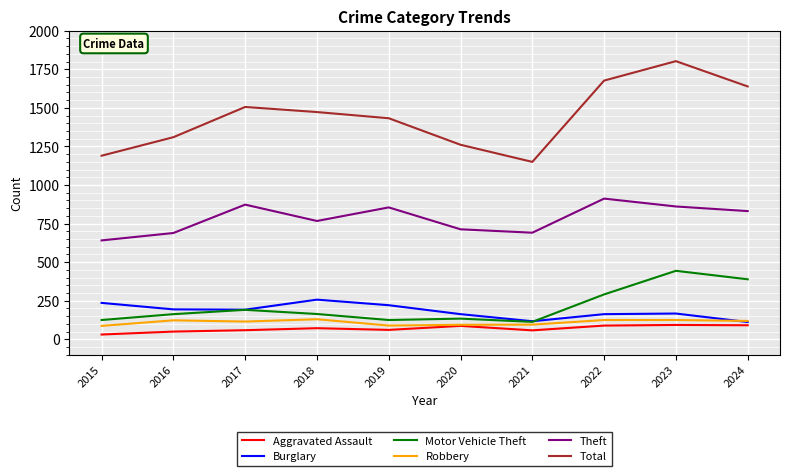

Between 2016 and 2022, which series saw the biggest shift?

Total